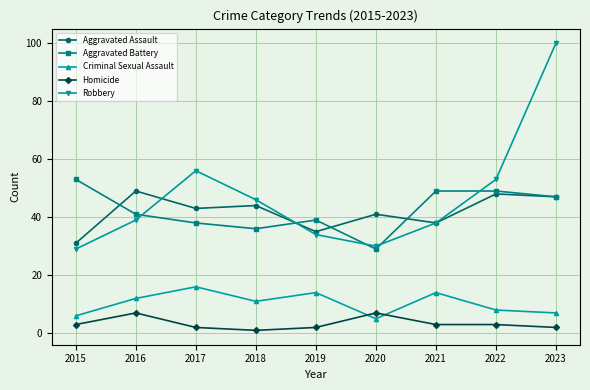

In Aggravated Assault, how many points are higher than both neighbors (excluding endpoints)?

4